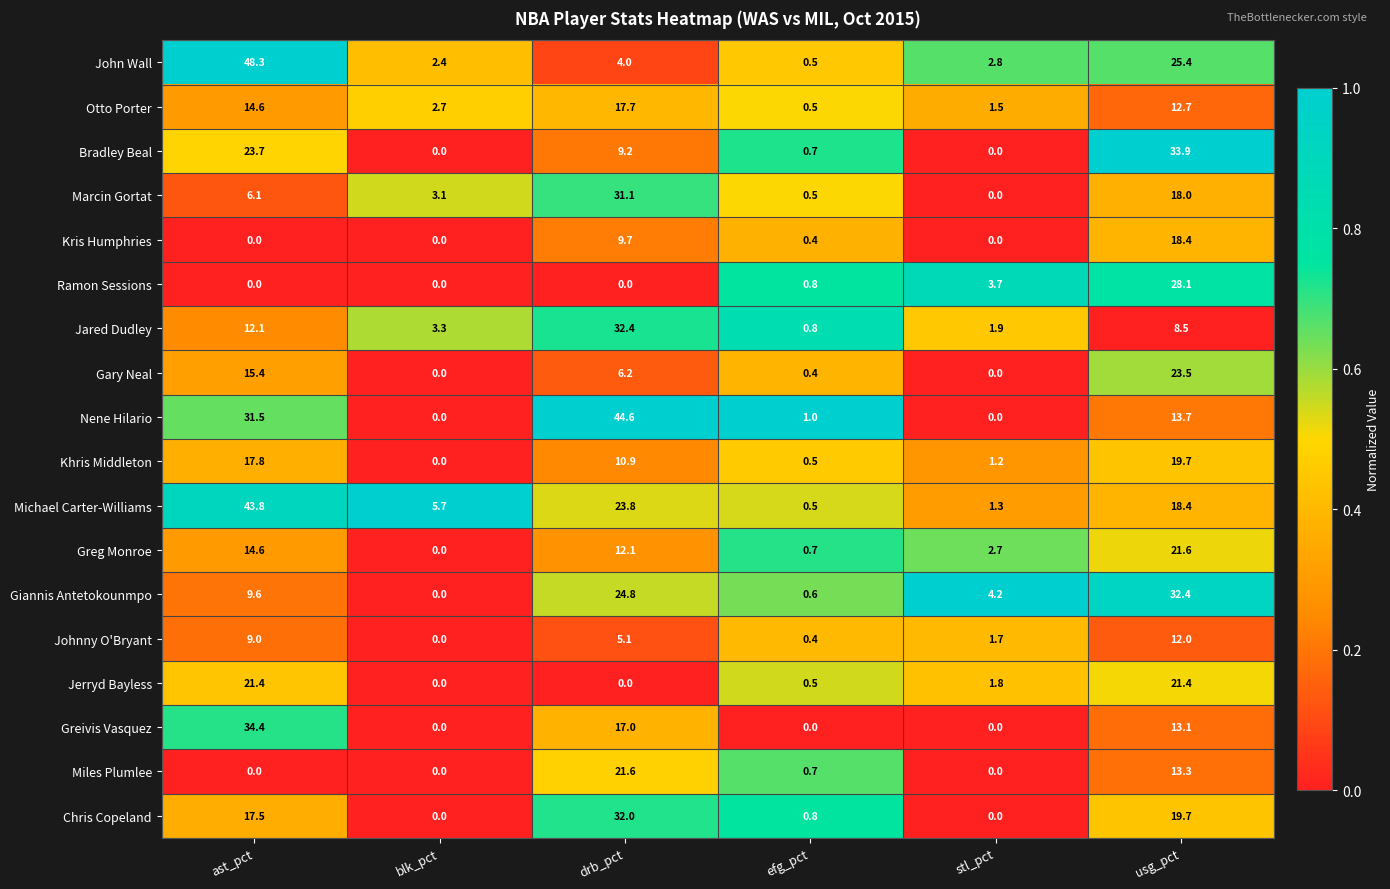

Rank the categories by Johnny O'Bryant value from lowest to highest.

blk_pct, efg_pct, stl_pct, drb_pct, ast_pct, usg_pct